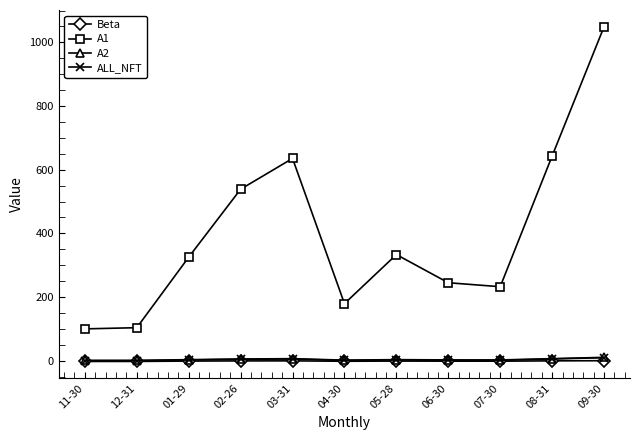

At which label does Beta first exceed -1?

02-26